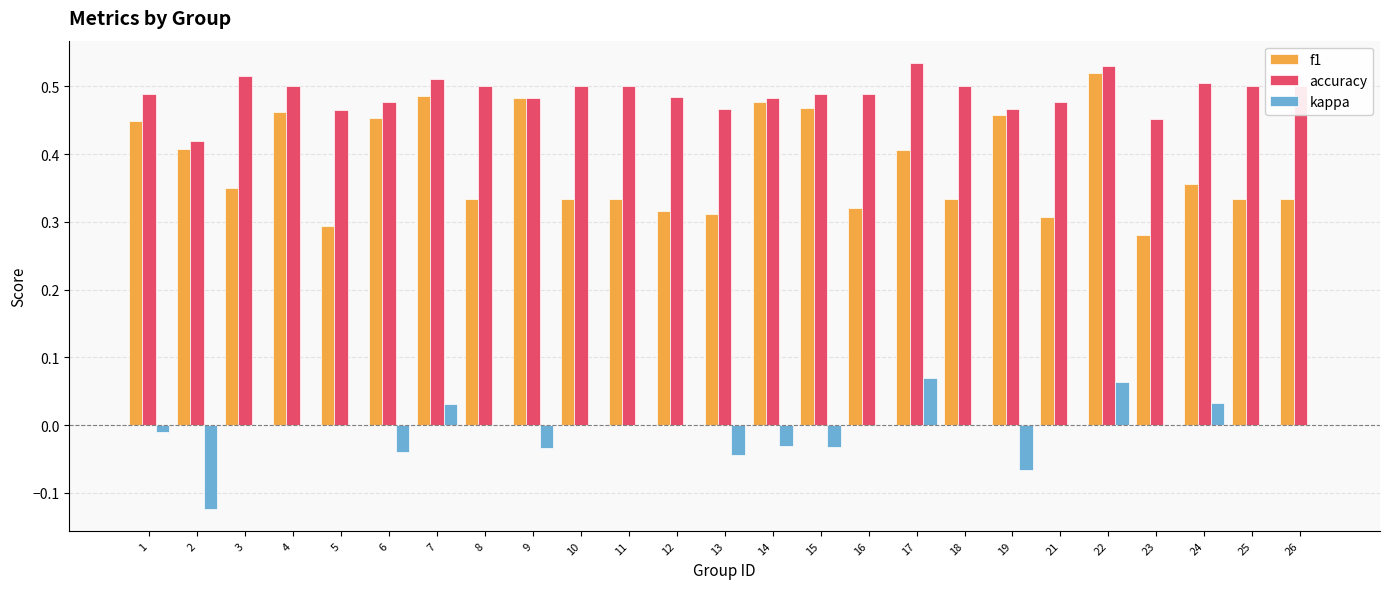

At which category is the sum across all series the highest?

22